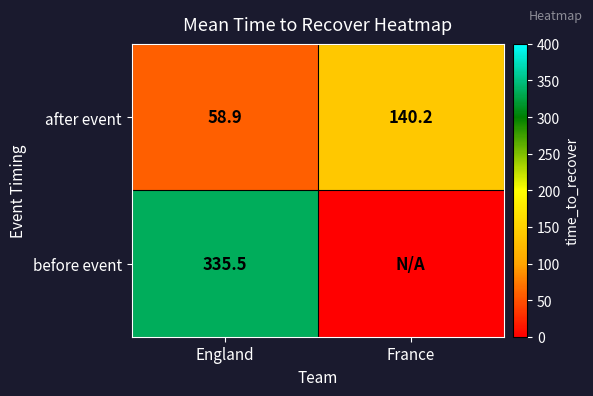

What is the difference between the after event values at France and England?

81.3